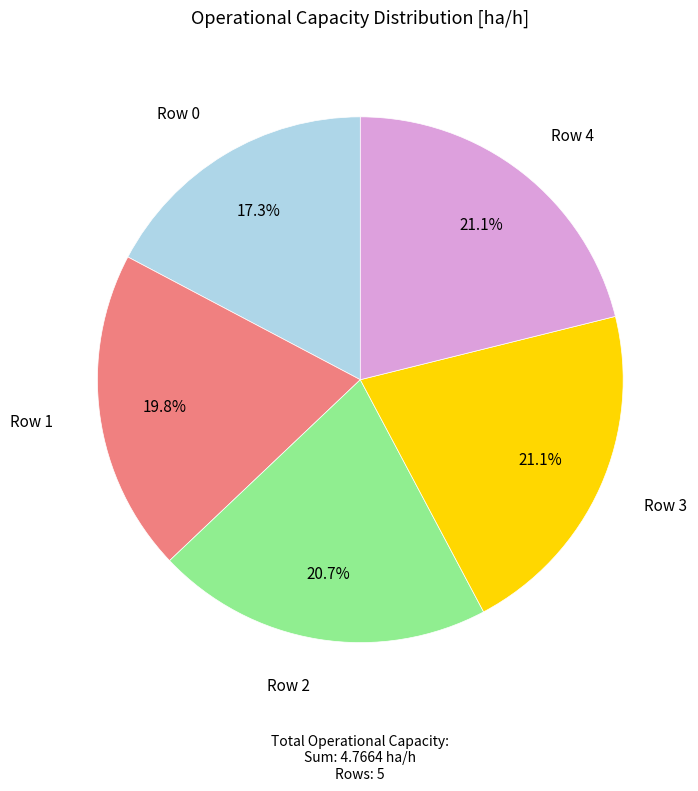

Is there any slice that represents more than half of the pie?

No